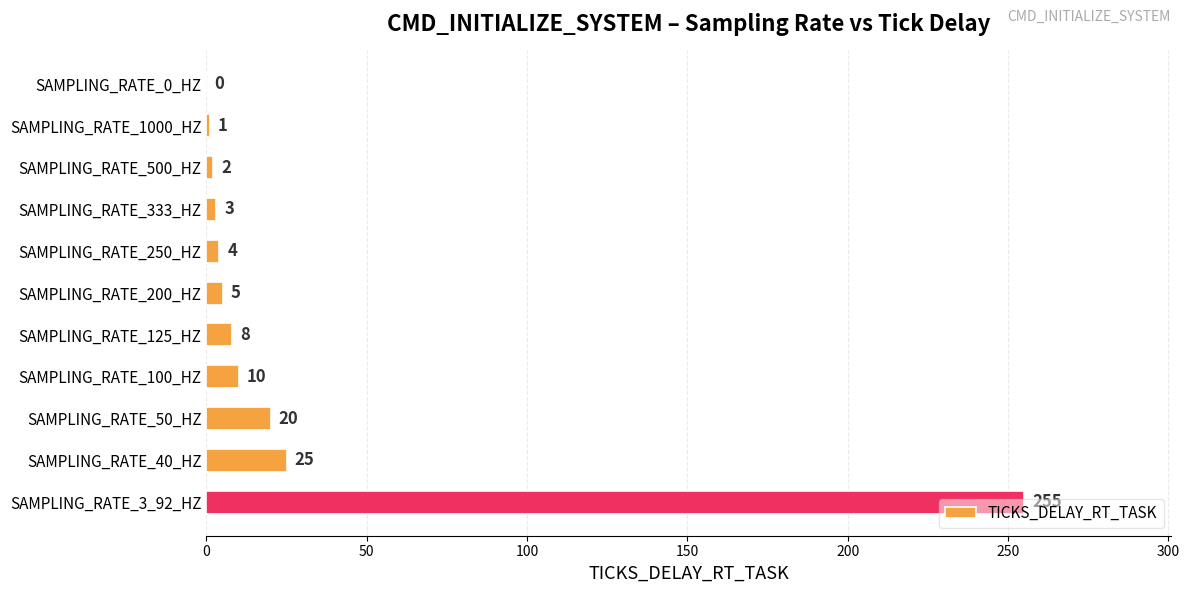

Between SAMPLING_RATE_333_HZ and SAMPLING_RATE_125_HZ, which is larger?

SAMPLING_RATE_125_HZ